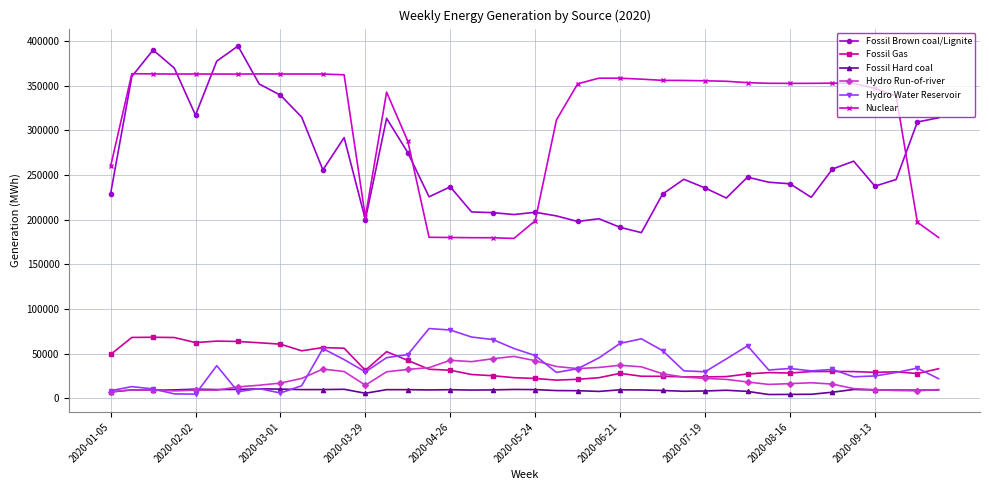

True or false: Fossil Hard coal has more than 0 interior local peaks.

True